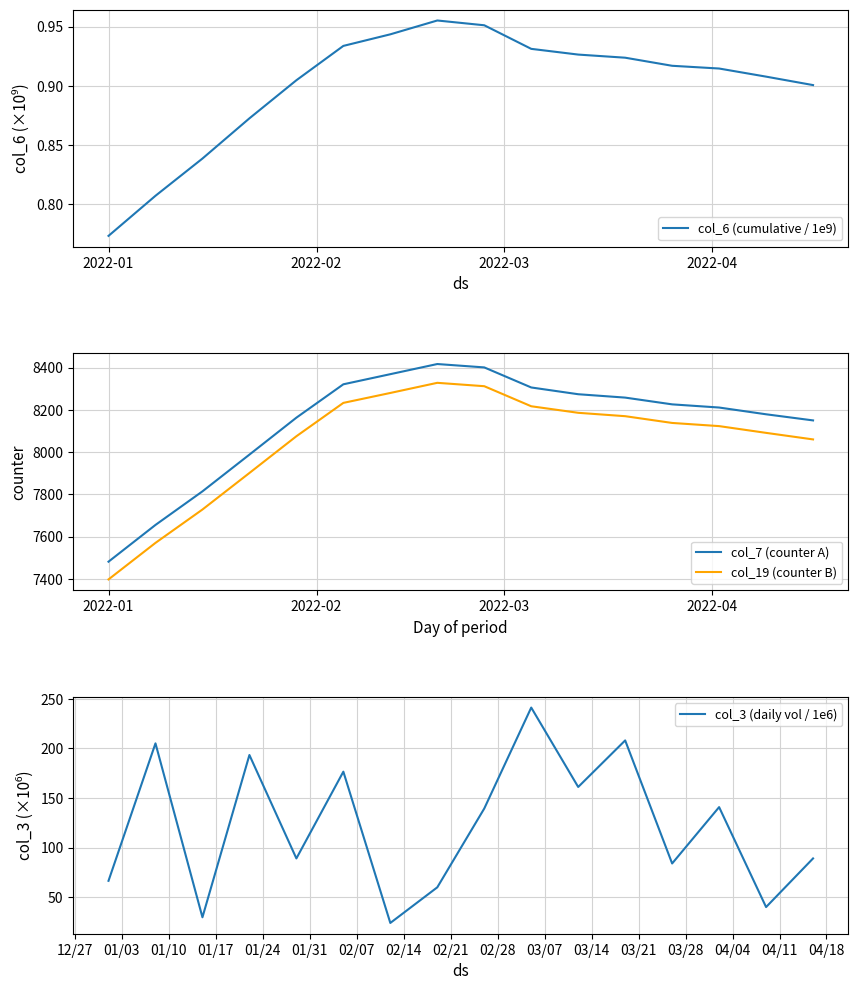

True or false: col_7 (counter A) and col_19 (counter B) cross at least once.

False